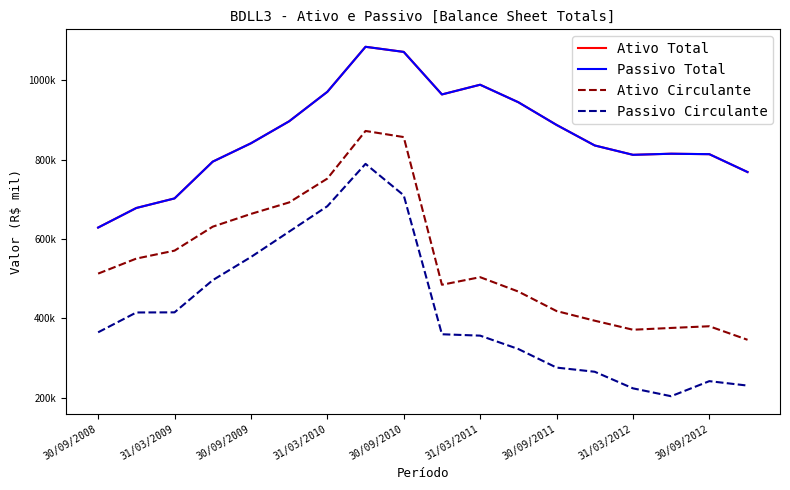

Does the chart display data point markers on the line(s)?

No